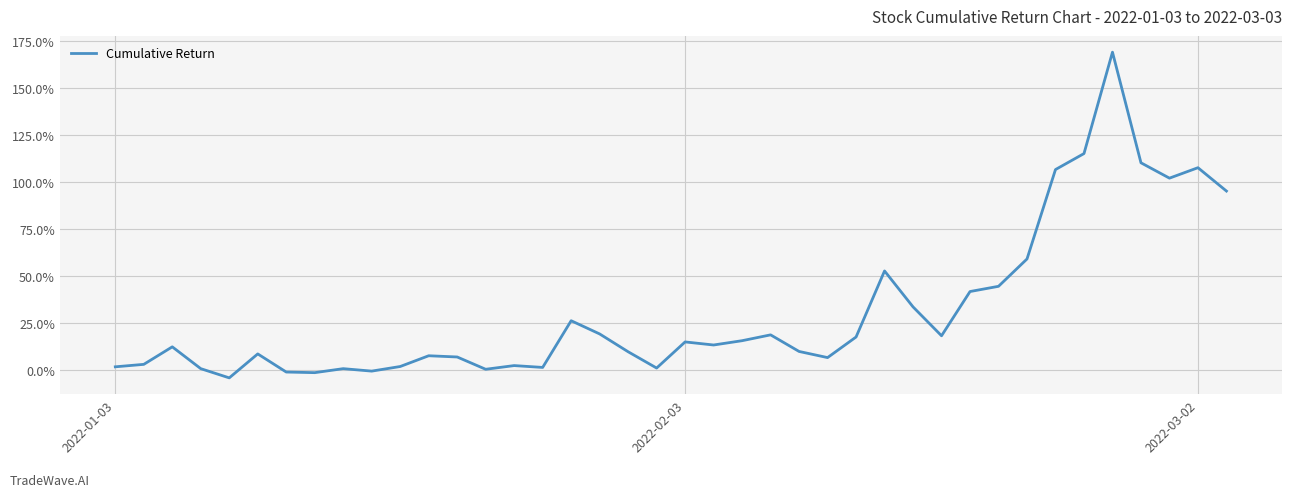

Which category has the highest value across all series?

35